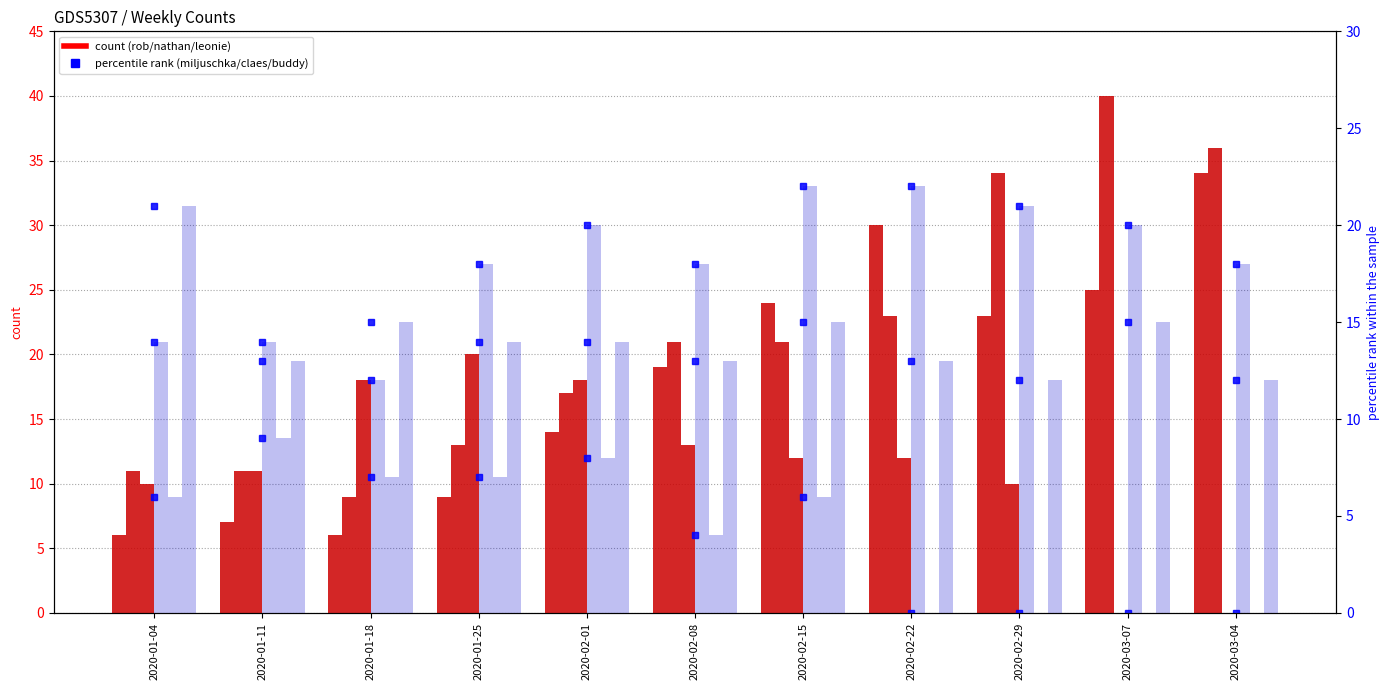

How many values in claes are above zero?

7